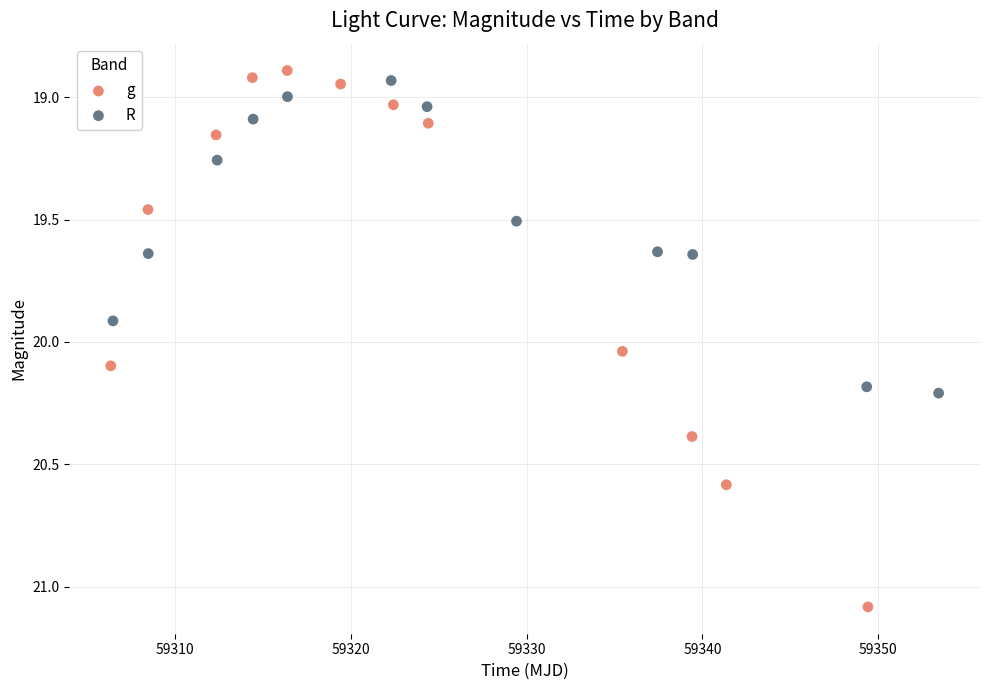

Which series contains the lowest Y value?

g